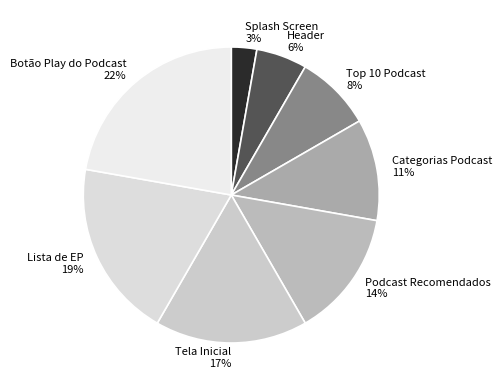

How many slices are in this pie chart?

8